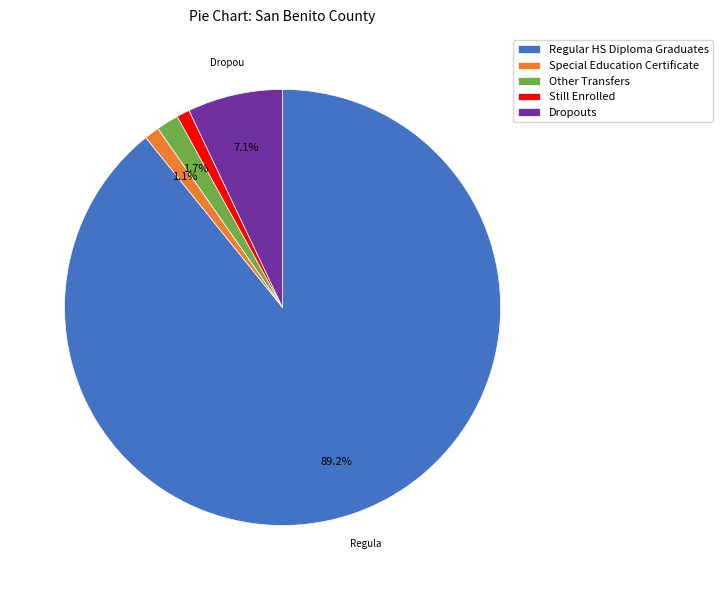

Do Still Enrolled and Regular HS Diploma Graduates together represent more than half of the pie?

Yes